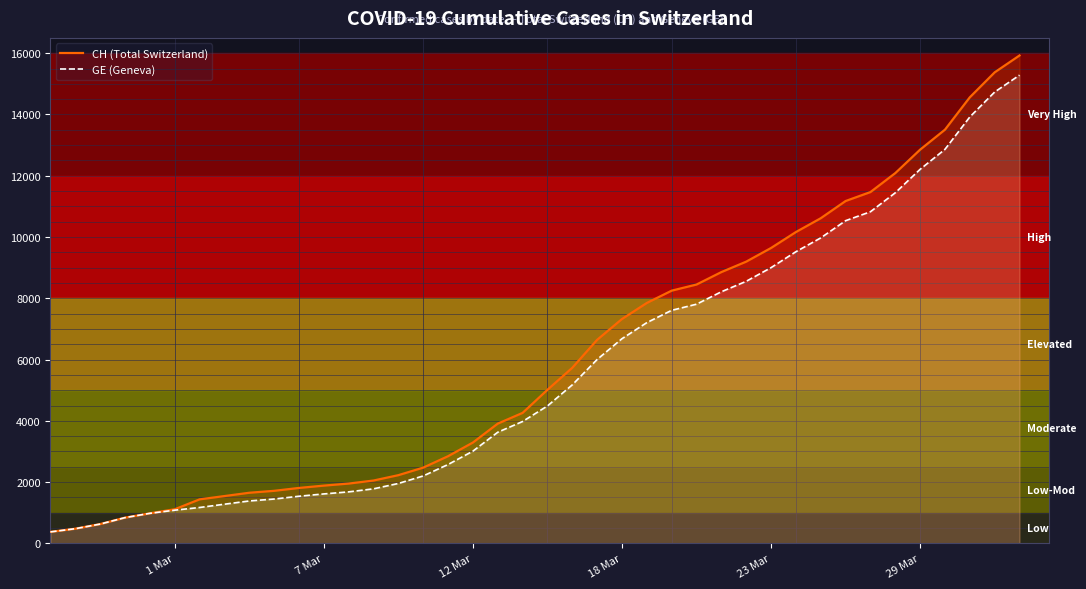

What is the minimum value shown in the chart?

375